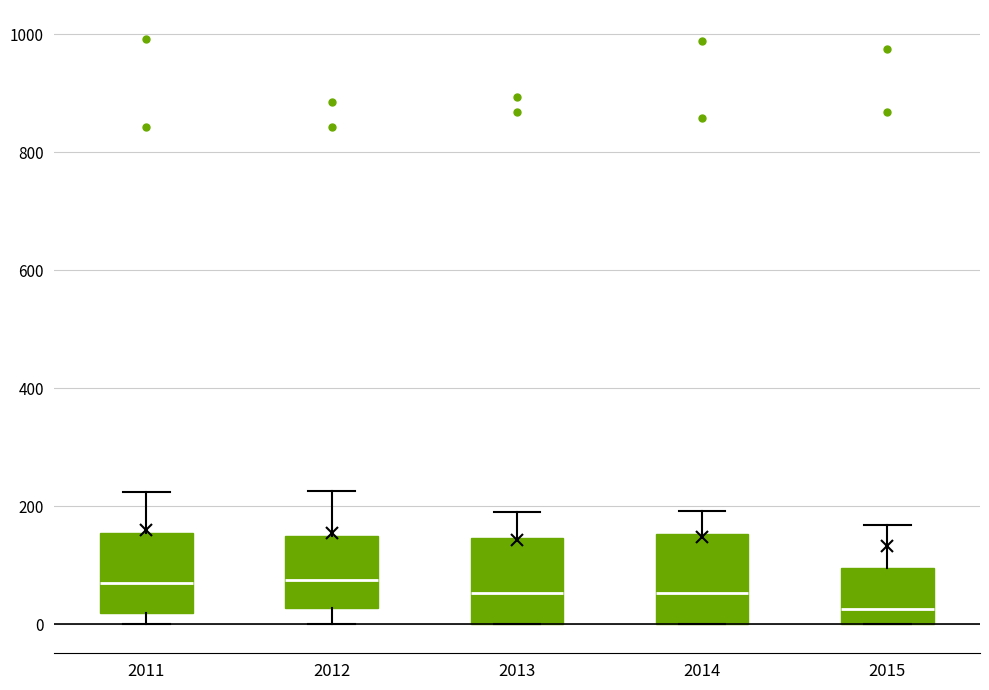

Reading left to right, transcribe this box plot: for each box, give where its median line is, the range the box spans, and where its two whiskers end, as read against the y-axis. The values are not printed on the chart, so give them approximately, as read against the axis.

2011: median 60, box 20 to 160, whiskers 0 to 220
2012: median 80, box 20 to 140, whiskers 0 to 220
2013: median 60, box 0 to 140, whiskers 0 to 200
2014: median 60, box 0 to 160, whiskers 0 to 200
2015: median 20, box 0 to 100, whiskers 0 to 160